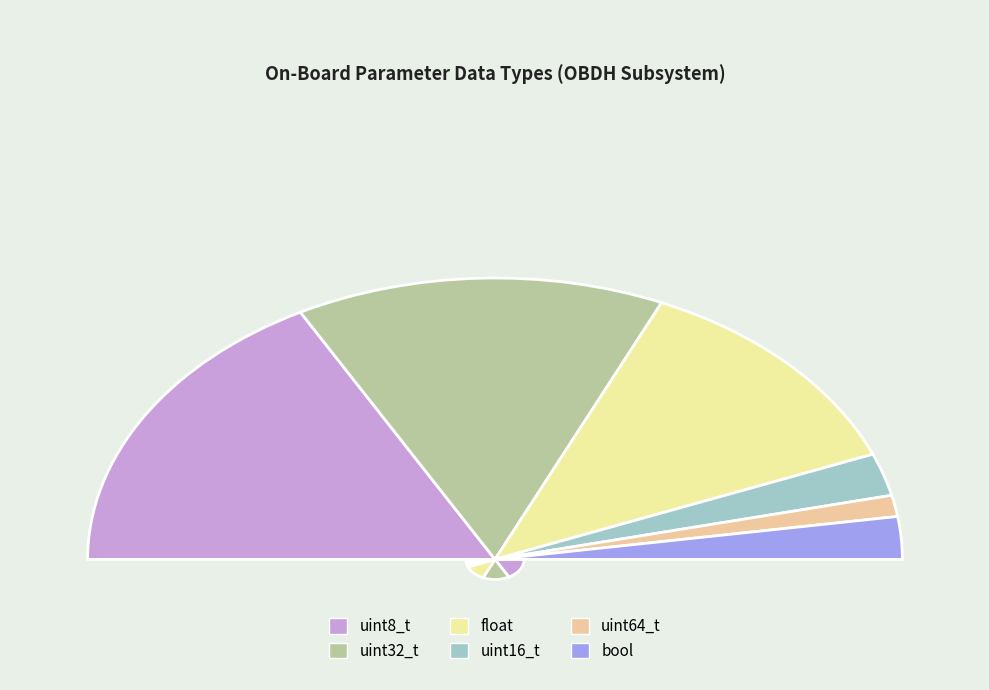

What percentage is NOT represented by float?

75.6%